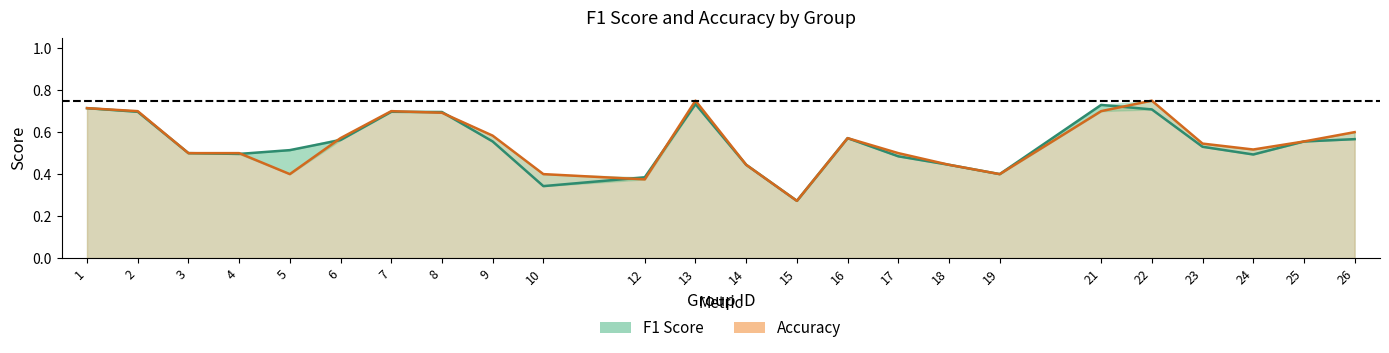

How many intersections are there between f1 and accuracy?

7